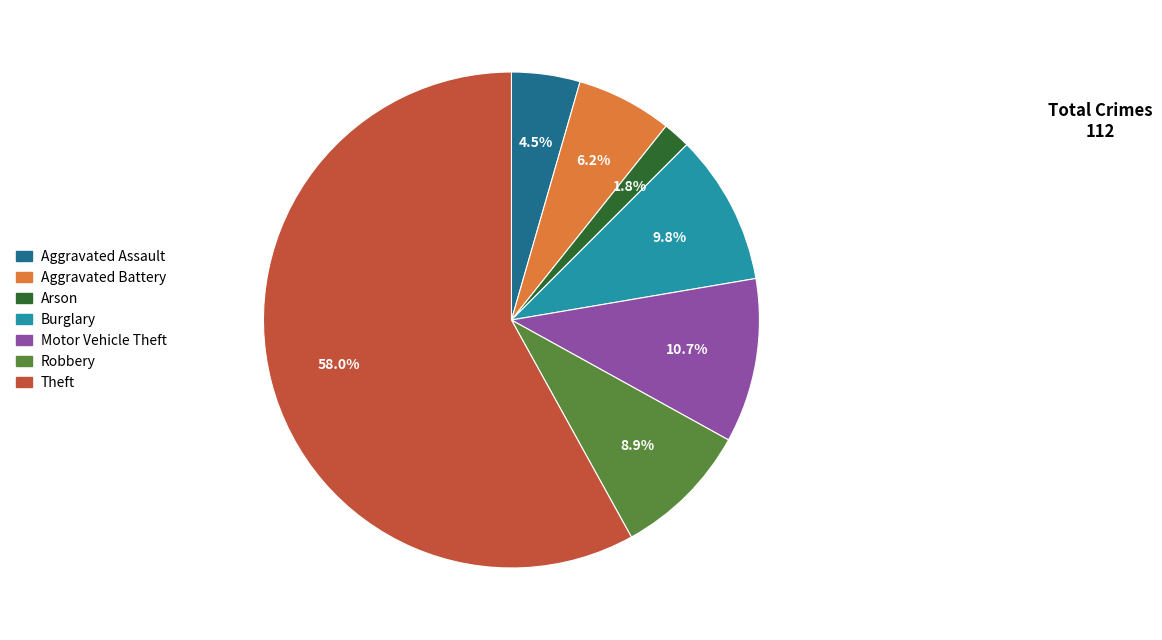

Does any single category account for the majority?

Yes